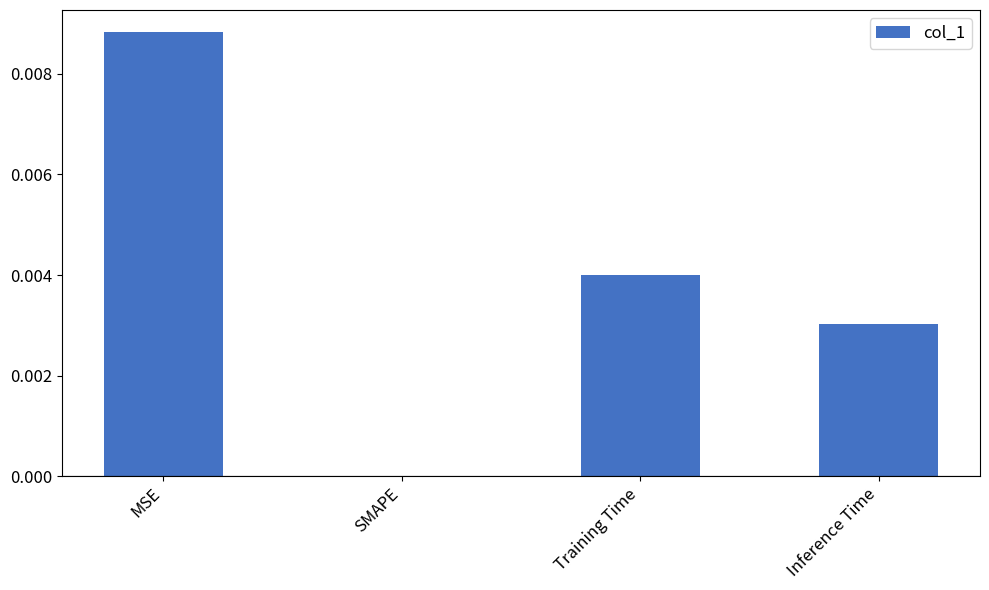

True or false: the data shows 0.0 at MSE.

True